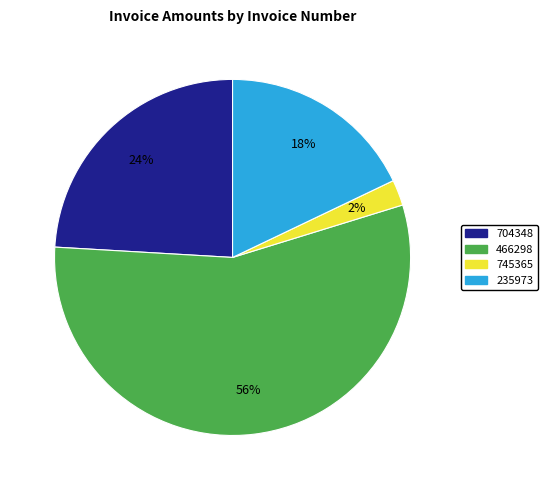

Is there a majority slice in this chart?

Yes